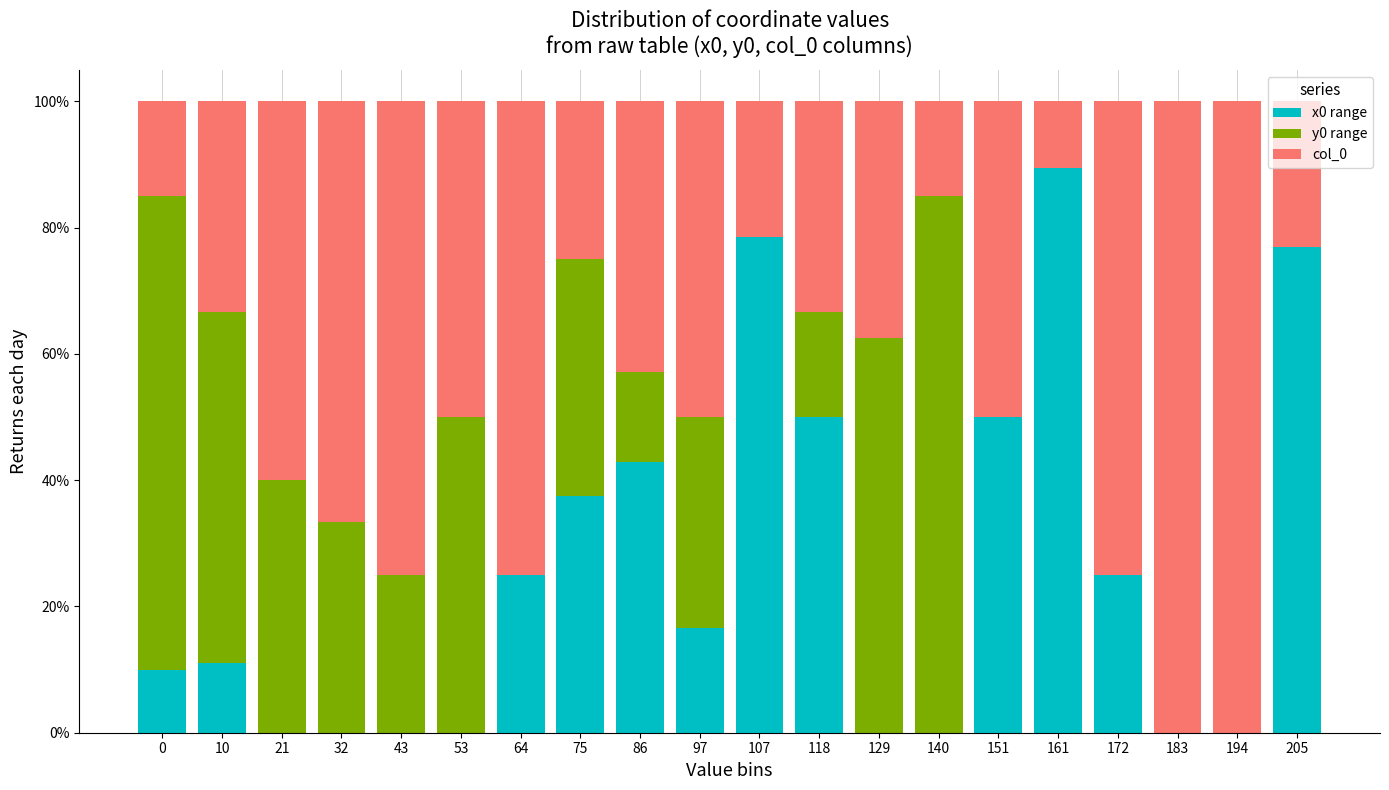

What is the total value across all series at 97?

100.0